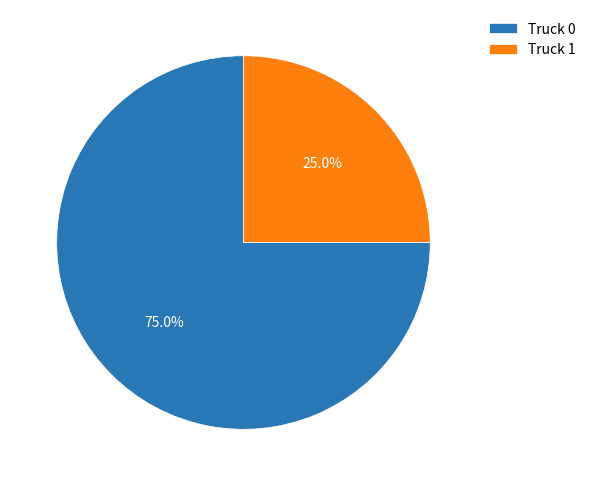

What is the majority slice?

Truck 0